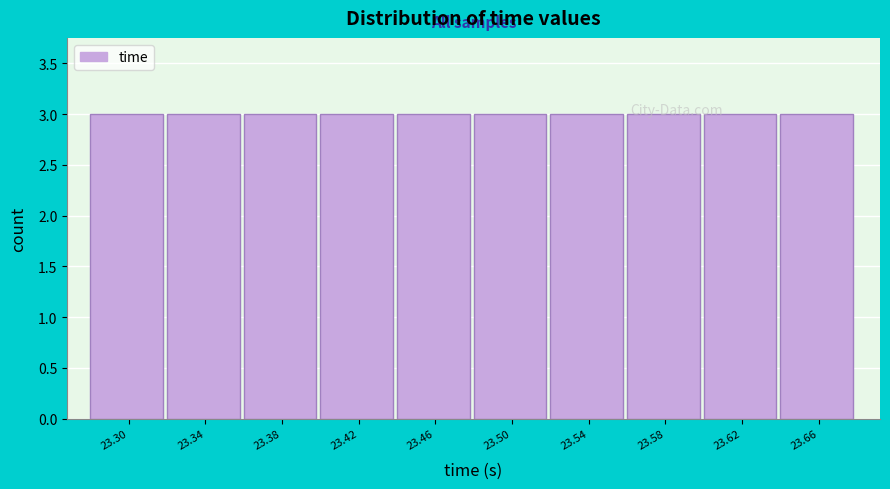

Reading left to right, transcribe this chart: for each bar, give the range it covers on the x-axis and its height. Neither the bar edges nor the heights are printed on the chart, so give them approximately, as read against the axes.

23.280 to 23.320: 3
23.320 to 23.360: 3
23.360 to 23.400: 3
23.400 to 23.440: 3
23.440 to 23.480: 3
23.480 to 23.520: 3
23.520 to 23.560: 3
23.560 to 23.600: 3
23.600 to 23.645: 3
23.645 to 23.685: 3